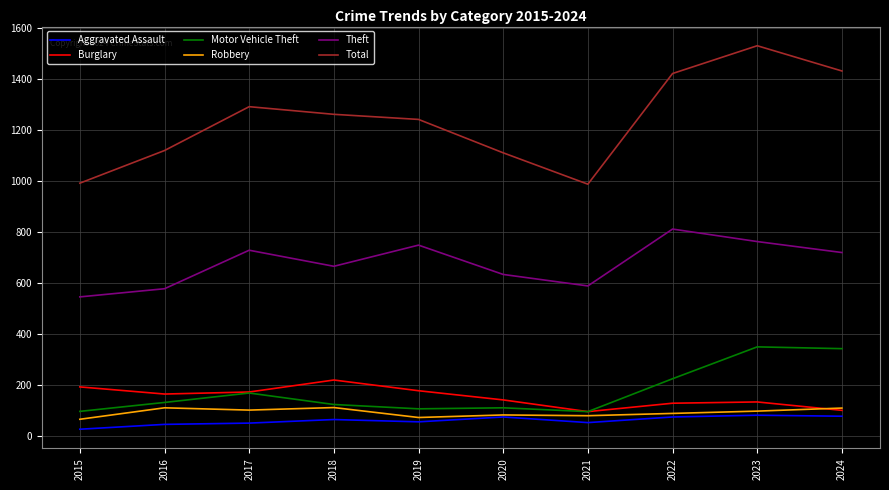

Is it true that Theft equals 730 at 2017?

True